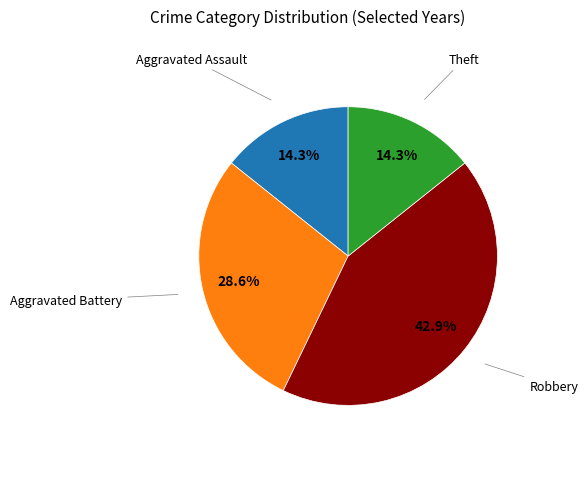

Is there any slice that represents more than half of the pie?

No